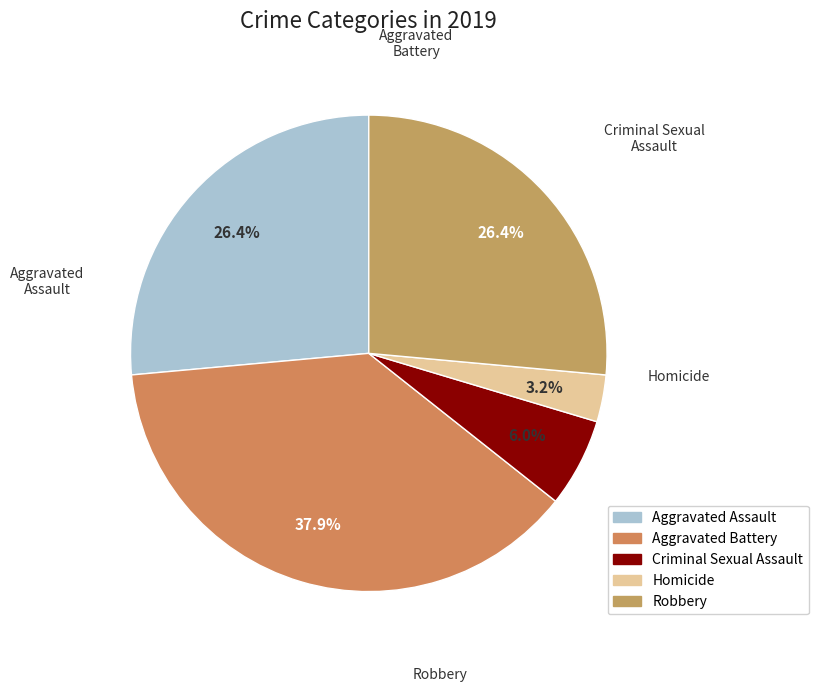

To the nearest percent, what is the combined percentage of Aggravated Assault and Homicide?

30%